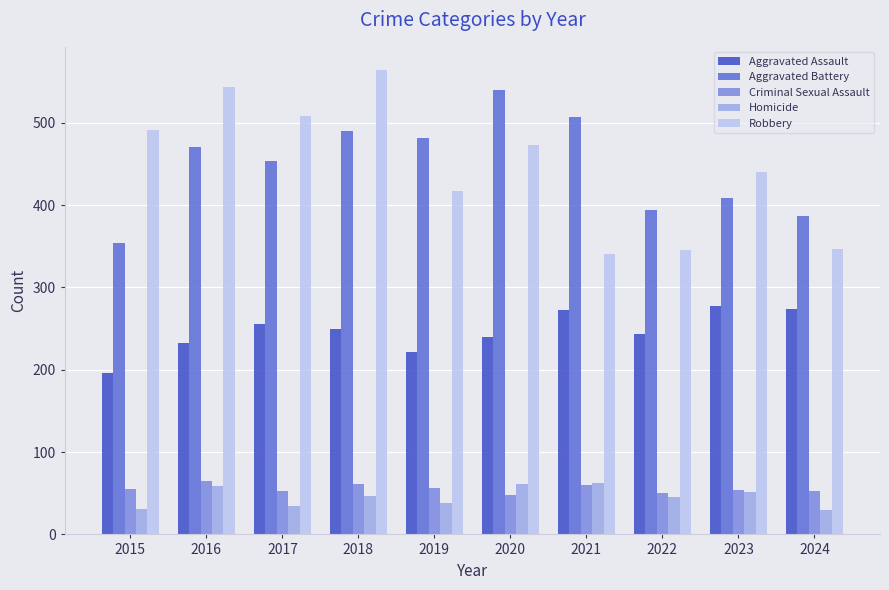

Count the number of categories in the chart.

10